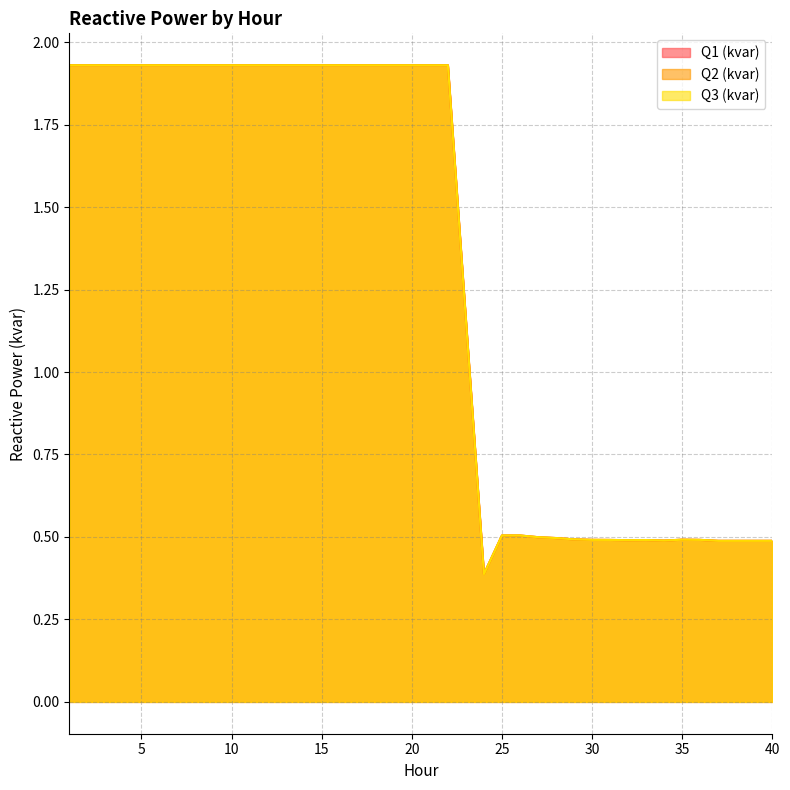

True or false: Q1 (kvar) has more than 2 interior local peaks.

True